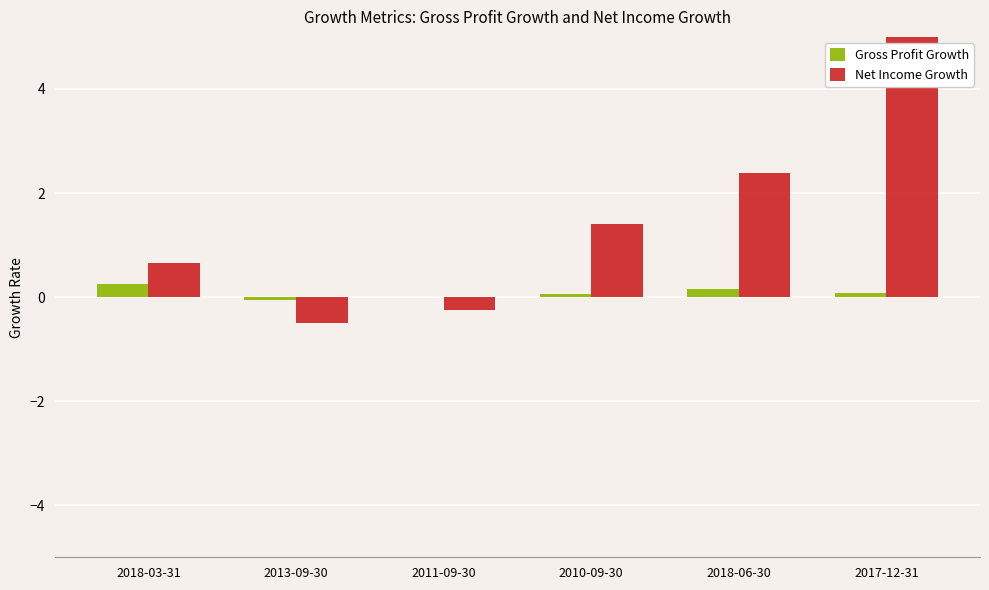

What is the difference between the second highest and minimum values in the Gross Profit Growth series?

0.2